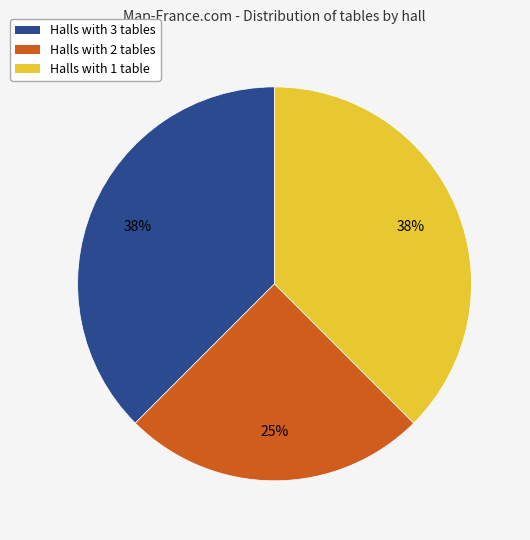

Between Halls with 3 tables and Halls with 2 tables, which is larger?

Halls with 3 tables